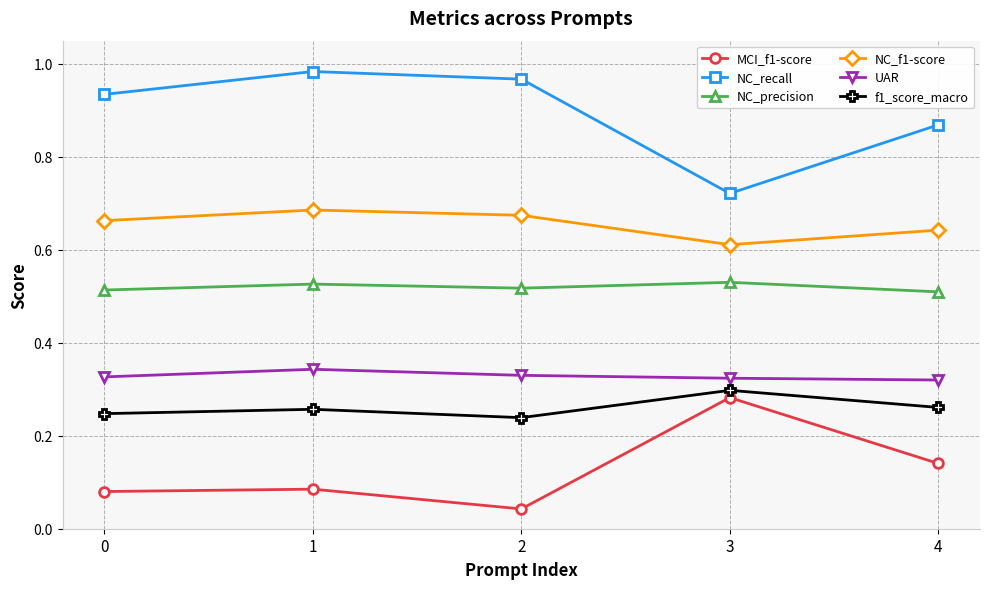

At 0, list the series in order from largest to smallest.

NC_recall, NC_f1-score, NC_precision, UAR, f1_score_macro, MCI_f1-score